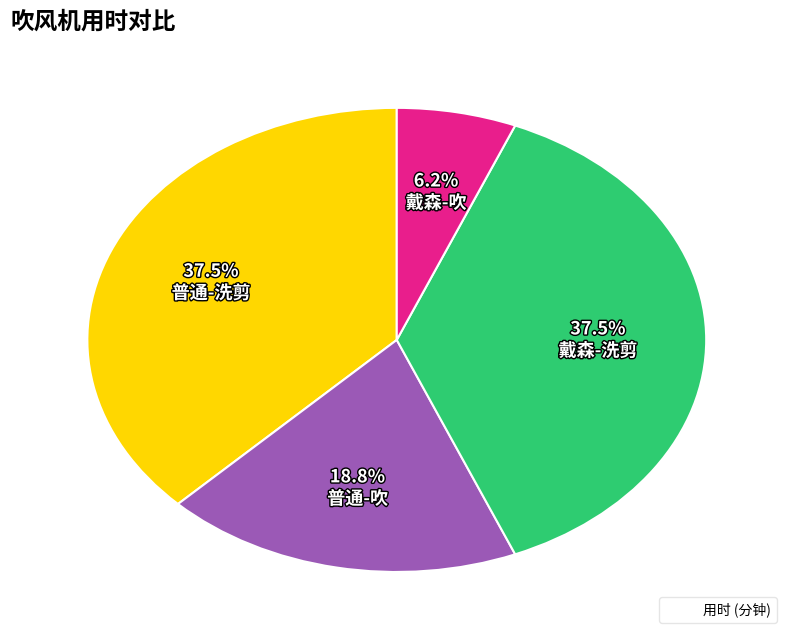

Is there a majority slice in this chart?

No